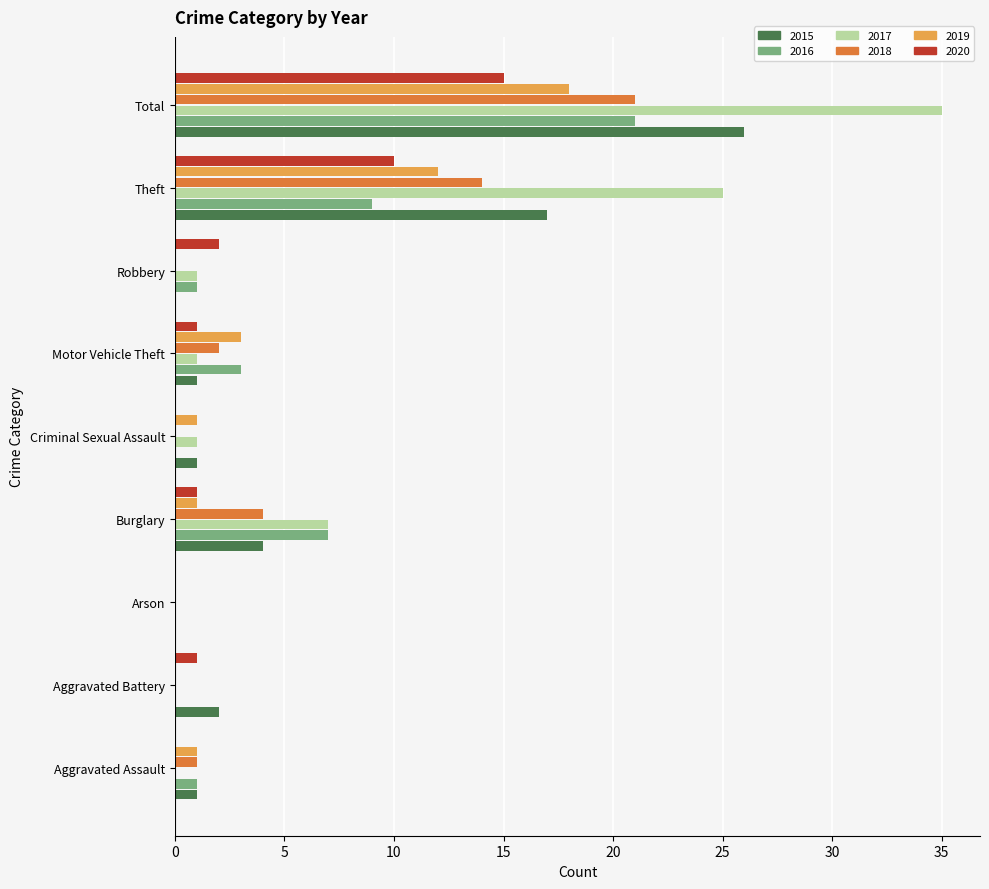

What is the sum of all 2016 values?

42